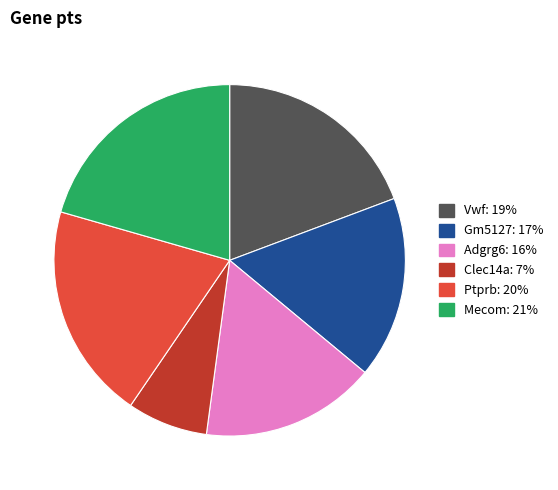

Which slice is the smallest?

Clec14a